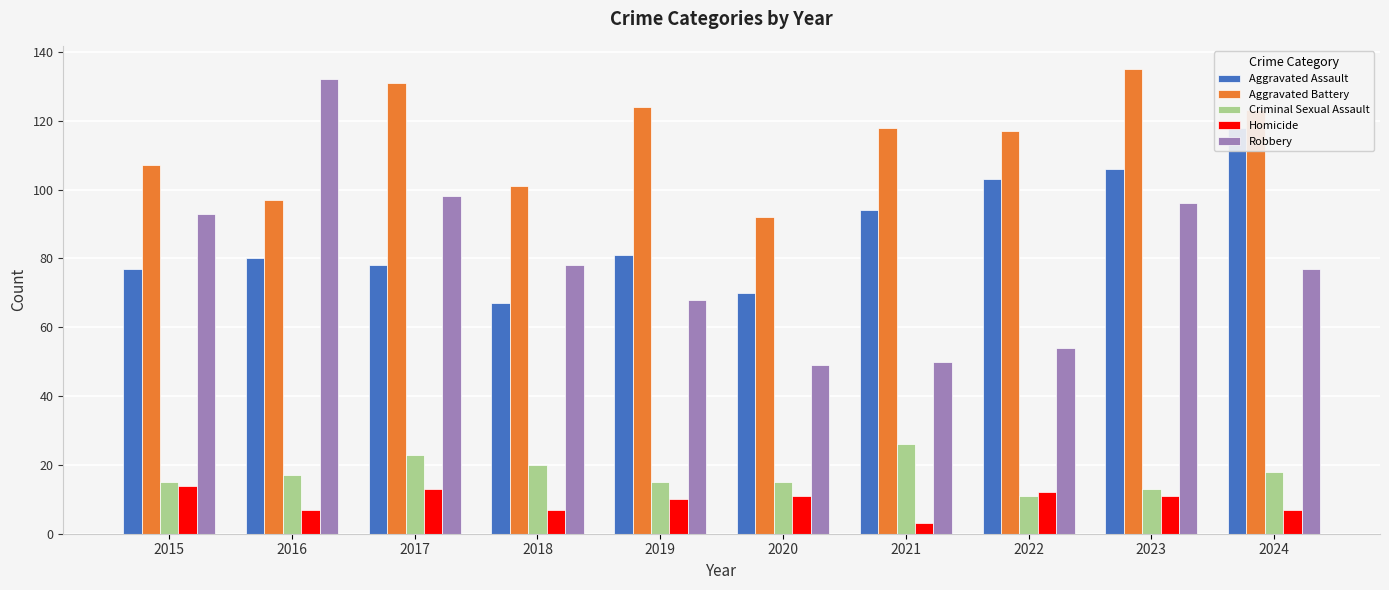

Reading left to right, what are all the values shown in this chart?

Aggravated Assault: 77	80	78	67	81	70	94	103	106	118
Aggravated Battery: 107	97	131	101	124	92	118	117	135	123
Criminal Sexual Assault: 15	17	23	20	15	15	26	11	13	18
Homicide: 14	7	13	7	10	11	3	12	11	7
Robbery: 93	132	98	78	68	49	50	54	96	77